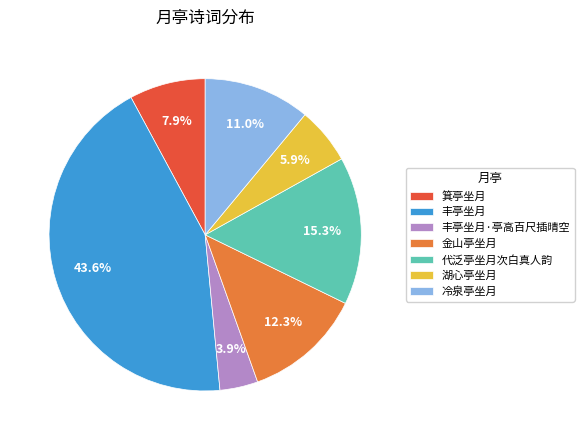

Combined, what portion of the pie is 金山亭坐月 and 湖心亭坐月?

18.2%